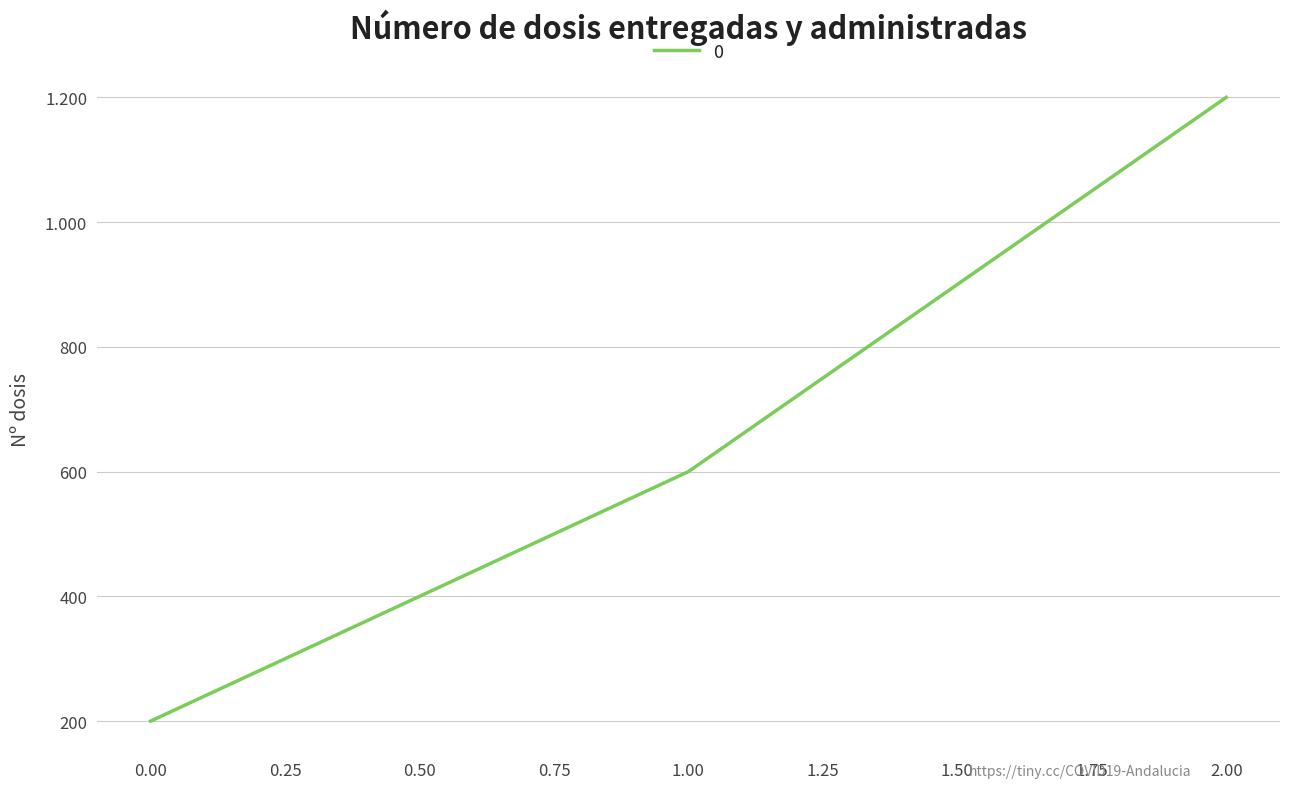

Does the chart display data point markers on the line(s)?

No